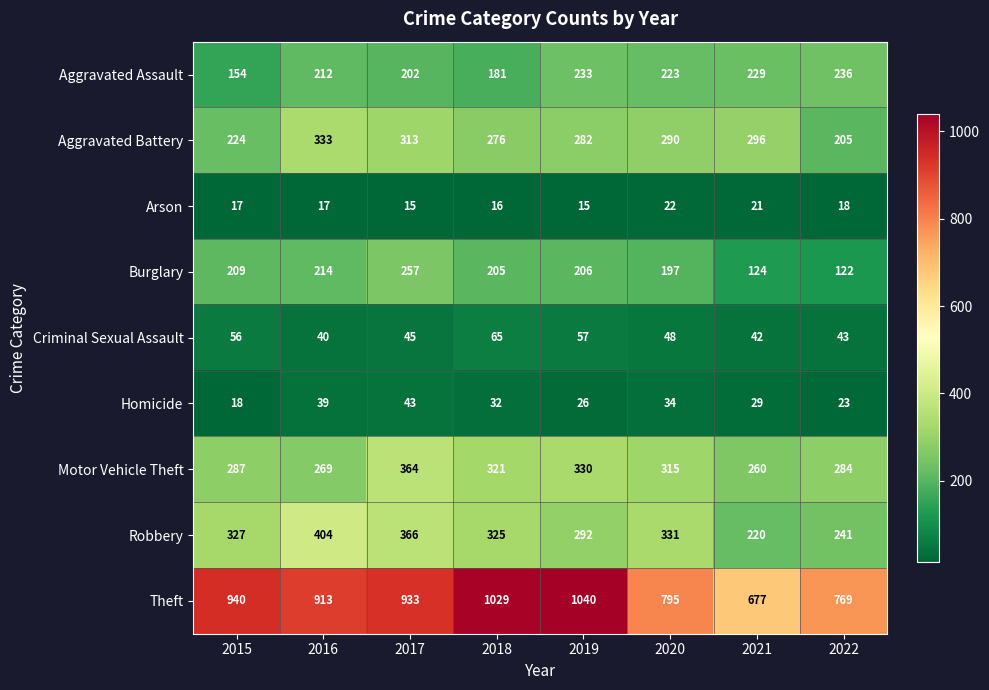

Which series has the largest total across all categories?

Theft